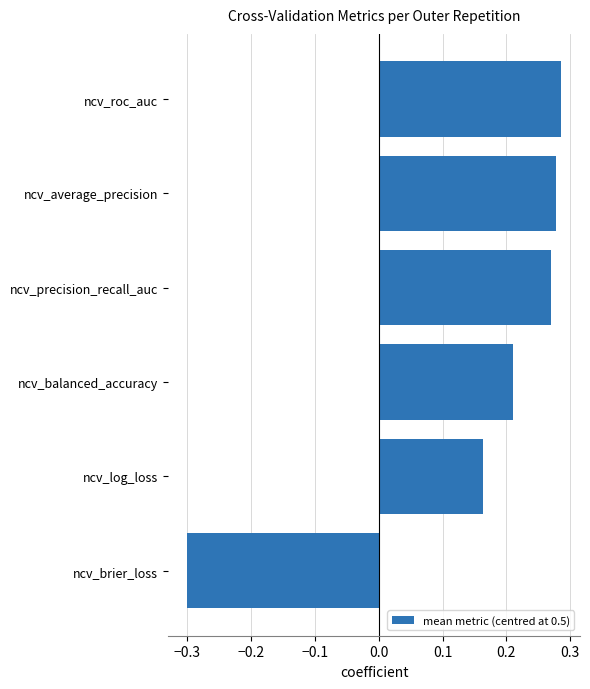

List the labels in order of value, largest first.

ncv_roc_auc, ncv_average_precision, ncv_precision_recall_auc, ncv_balanced_accuracy, ncv_log_loss, ncv_brier_loss